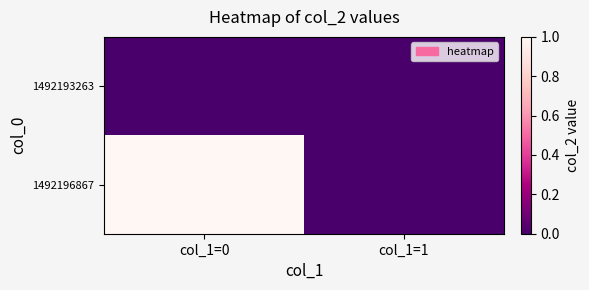

Reading left to right, extract all data points from this chart.

1492193263: col_1=0=0	col_1=1=0
1492196867: col_1=0=1	col_1=1=0